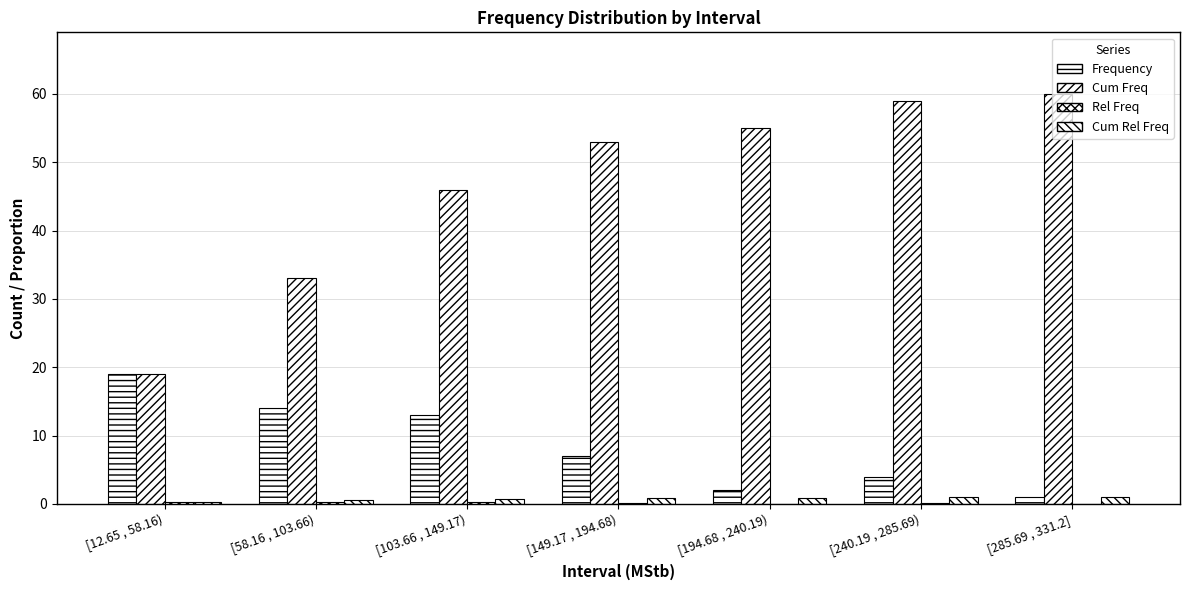

Count the number of data series in this chart.

4